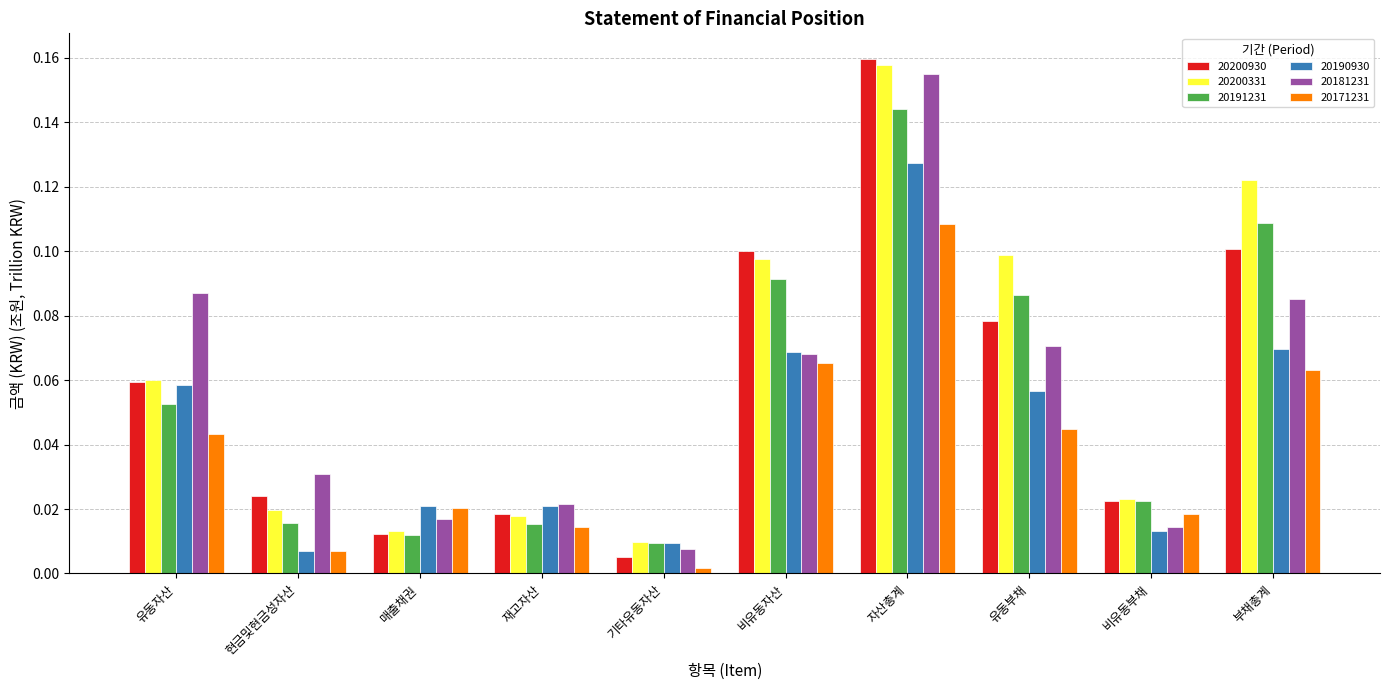

At how many categories does at least one series exceed 0?

10